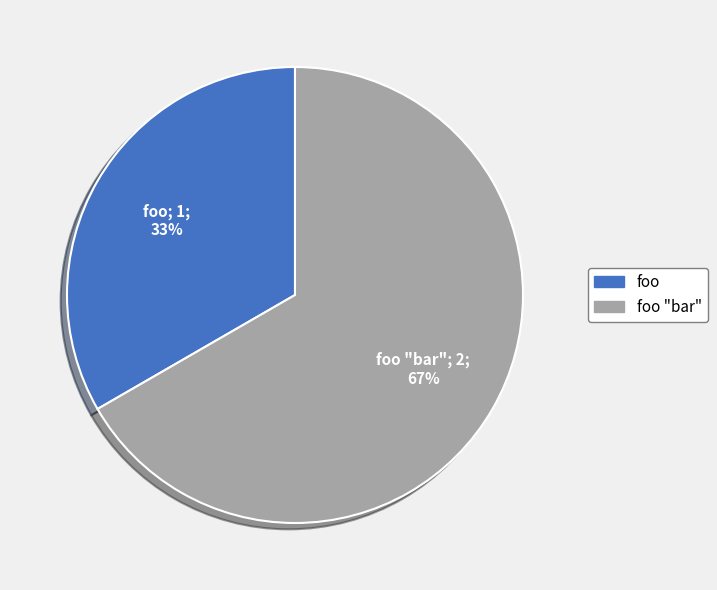

Which slice is the smallest?

foo